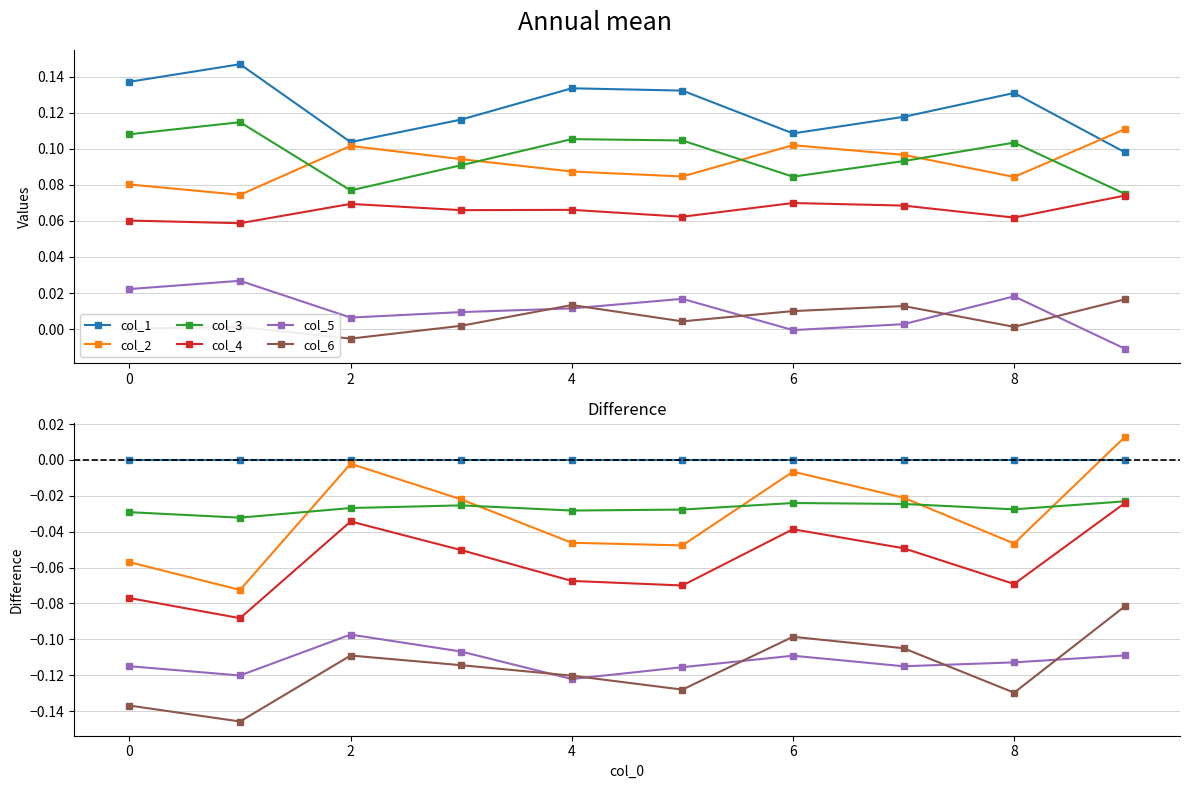

Between −2 and 8, which series saw the biggest shift?

col_2